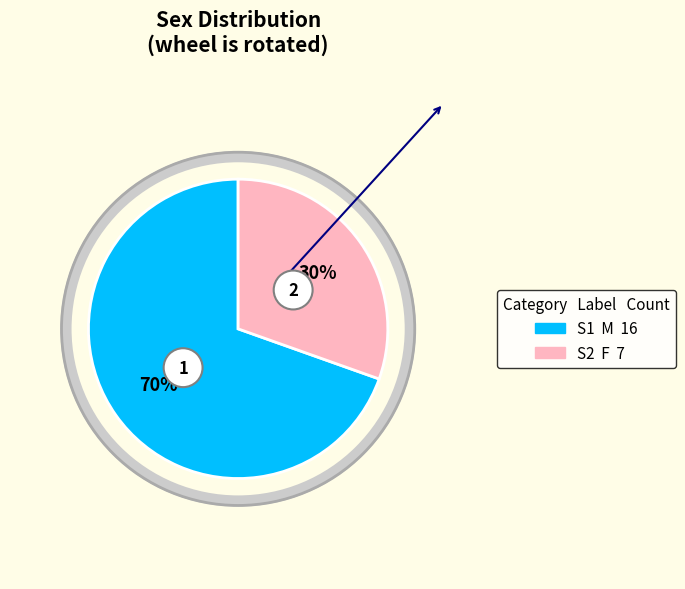

Approximately how many times larger is the value at M compared to F?

2.3